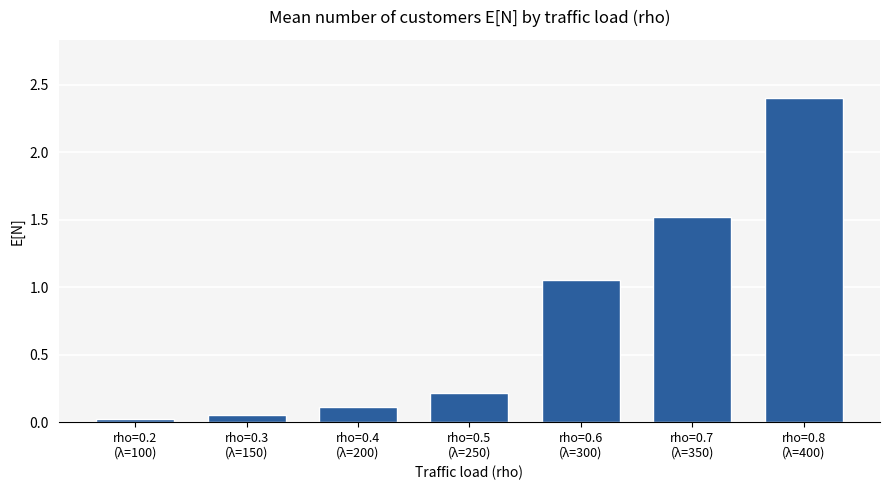

What is the maximum value shown in the chart?

2.4